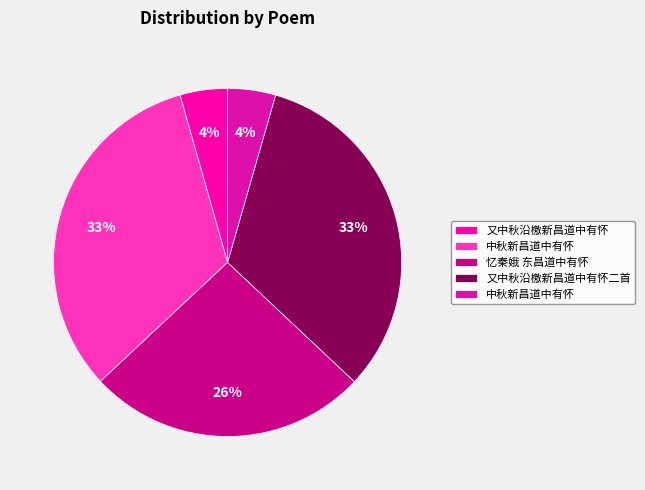

Is there any slice that represents more than half of the pie?

No